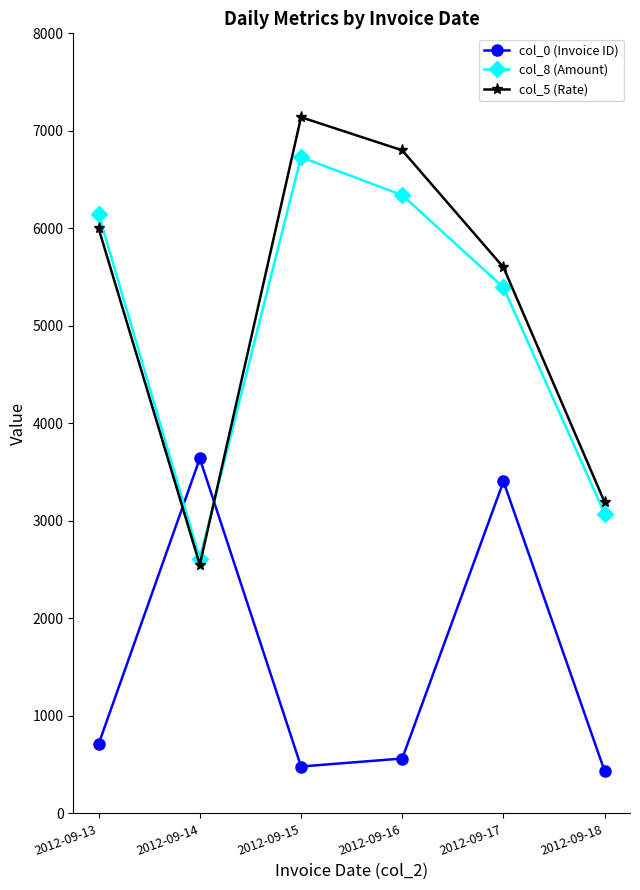

Which series has the widest spread of values?

col_5 (Rate)